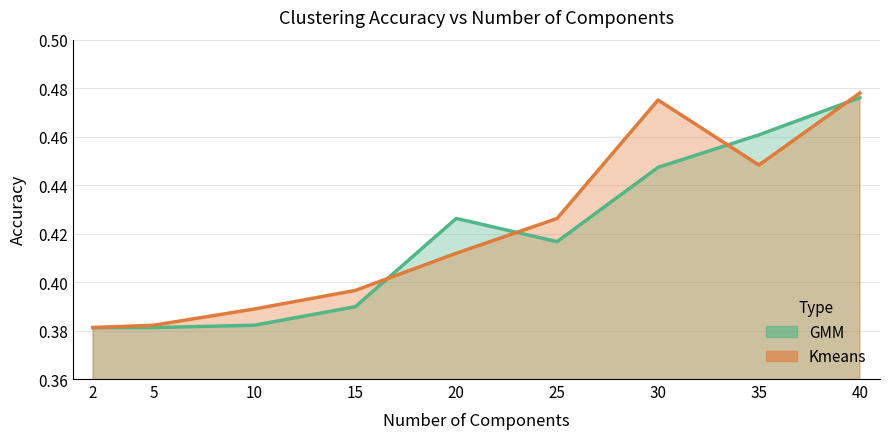

At which category does Kmeans reach its first local peak?

30